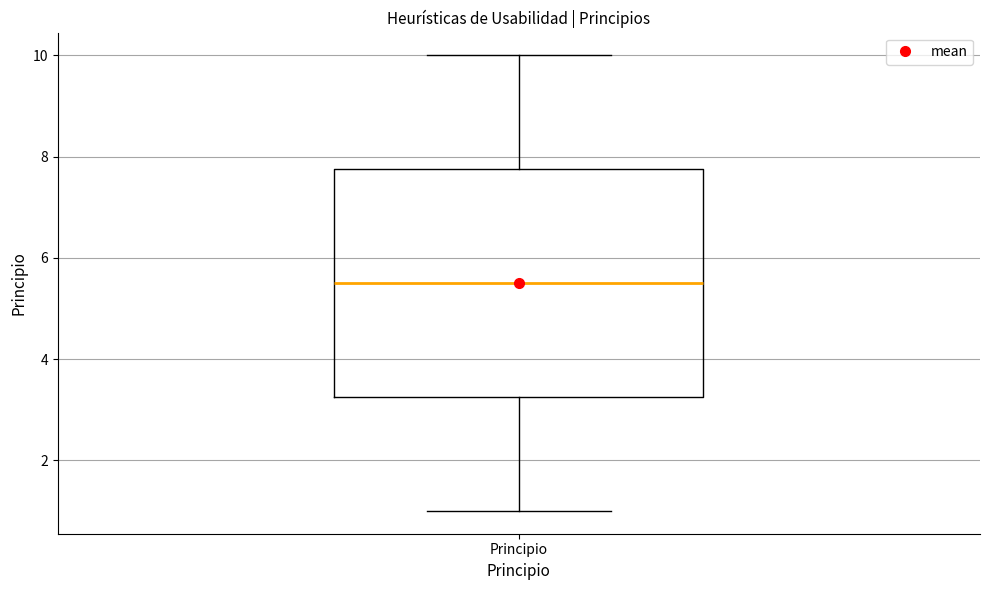

Read this box plot against the y-axis: the position of the median line, the range covered by the box, and the ends of both whiskers. The values are not printed on the chart, so give them approximately, as read against the axis.

median 5.6, box 3.2 to 7.8, whiskers 1.0 to 10.0